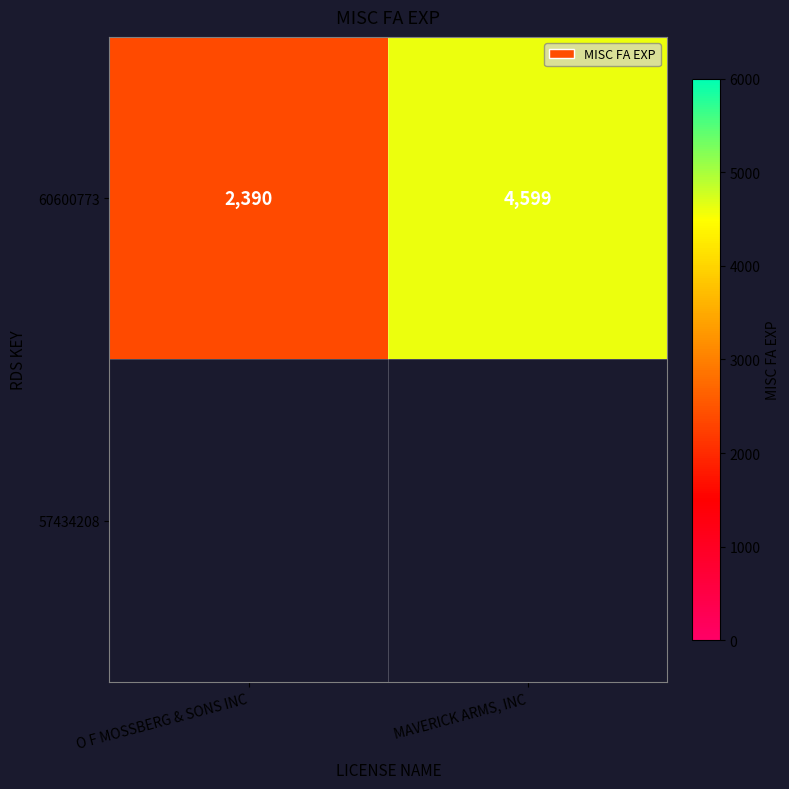

True or false: the data shows 4599 at MAVERICK ARMS, INC.

True